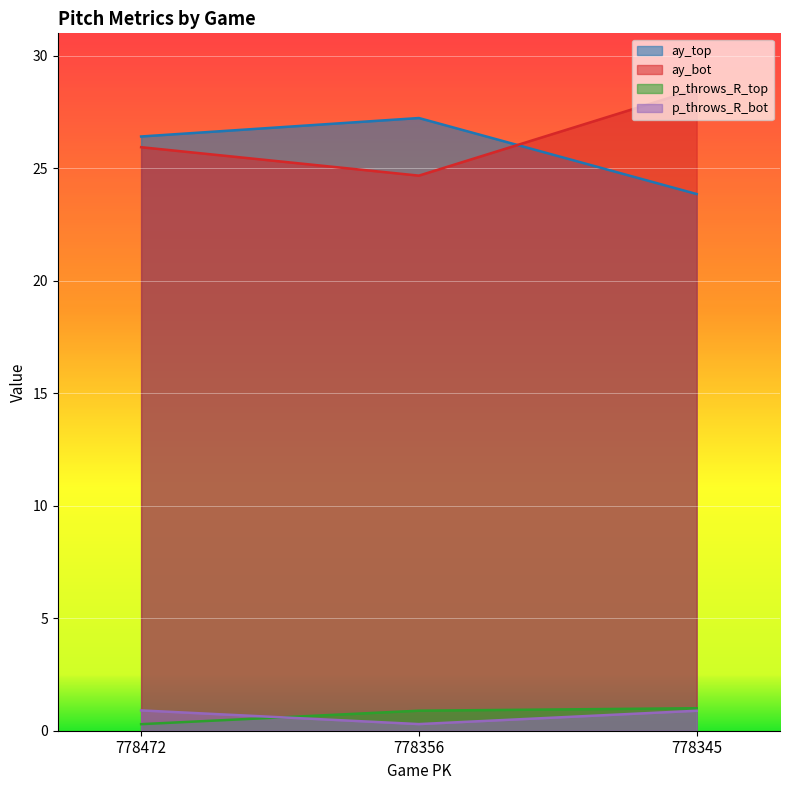

How many p_throws_R_bot values are between 0 and 1?

3